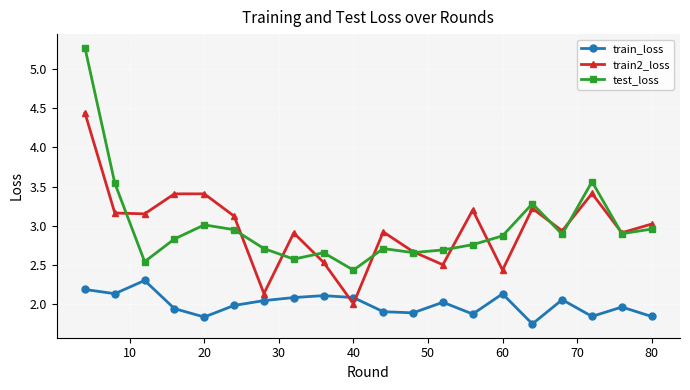

After their last crossing, which series has the higher values: train2_loss or train_loss?

train2_loss